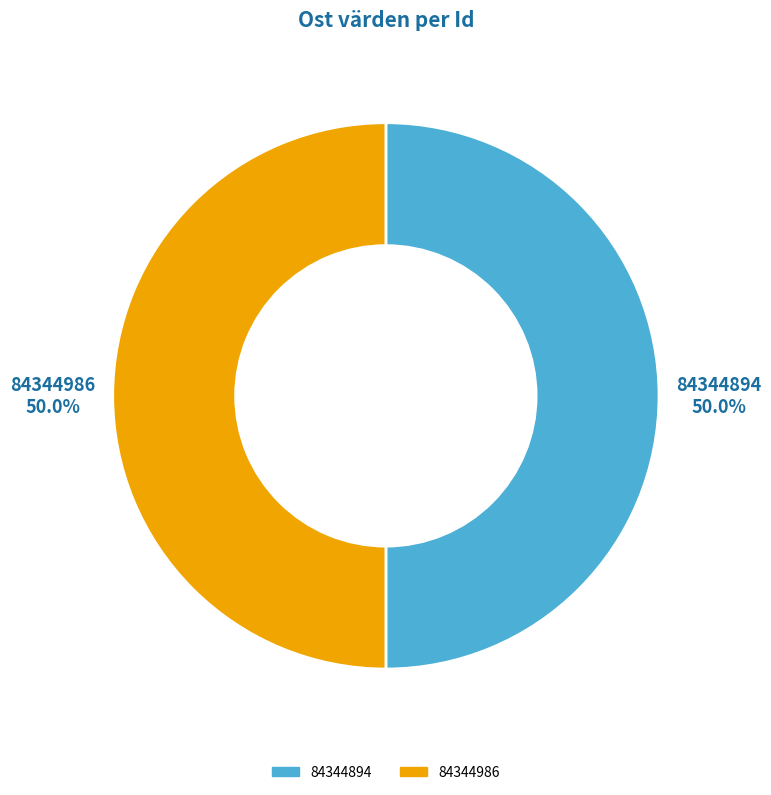

To the nearest percent, what portion does 84344894 represent?

50%